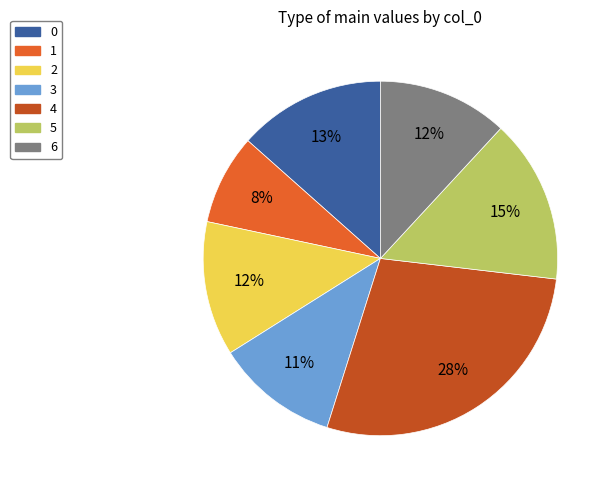

How many segments does this pie chart have?

7